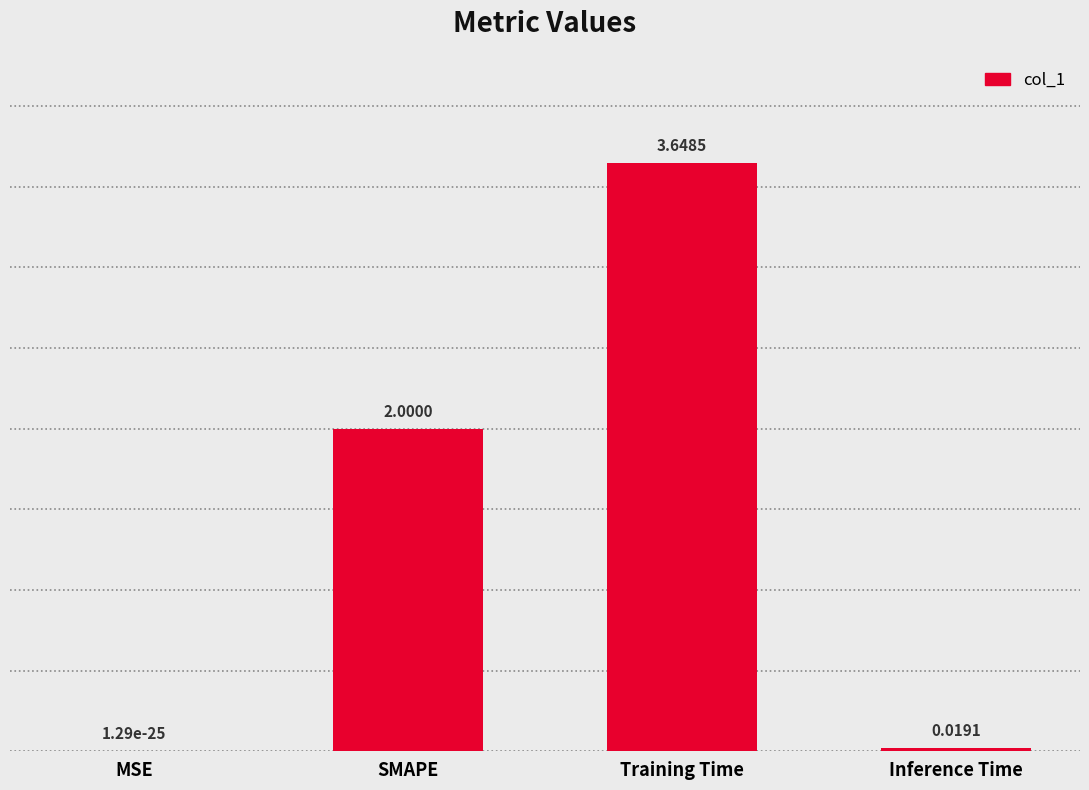

The value at SMAPE is 2.0. True or false?

True